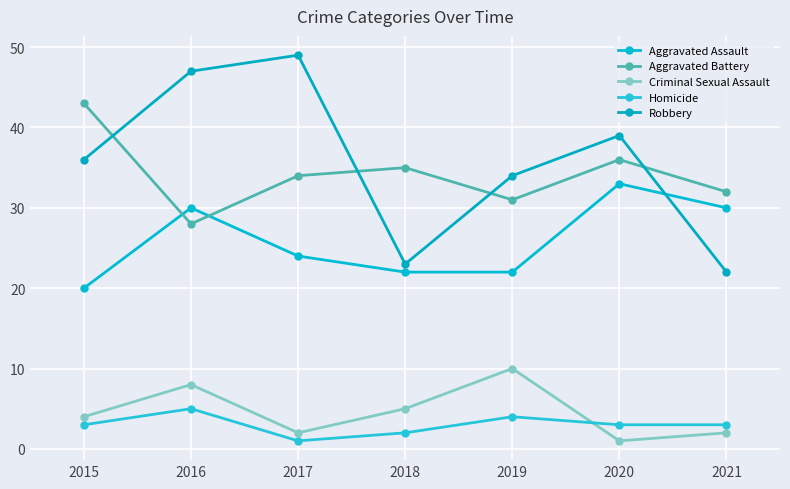

What is the smallest value displayed?

1